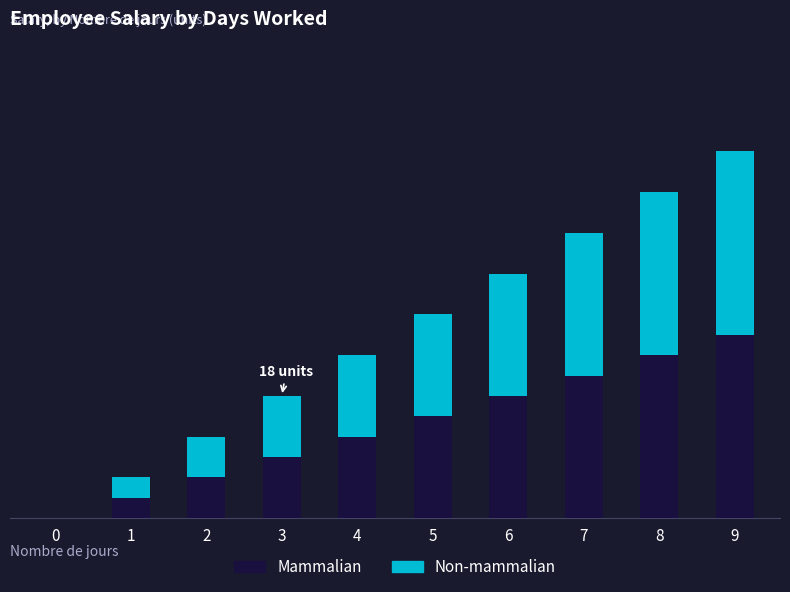

Which series changed the most between 2 and 3?

Mammalian